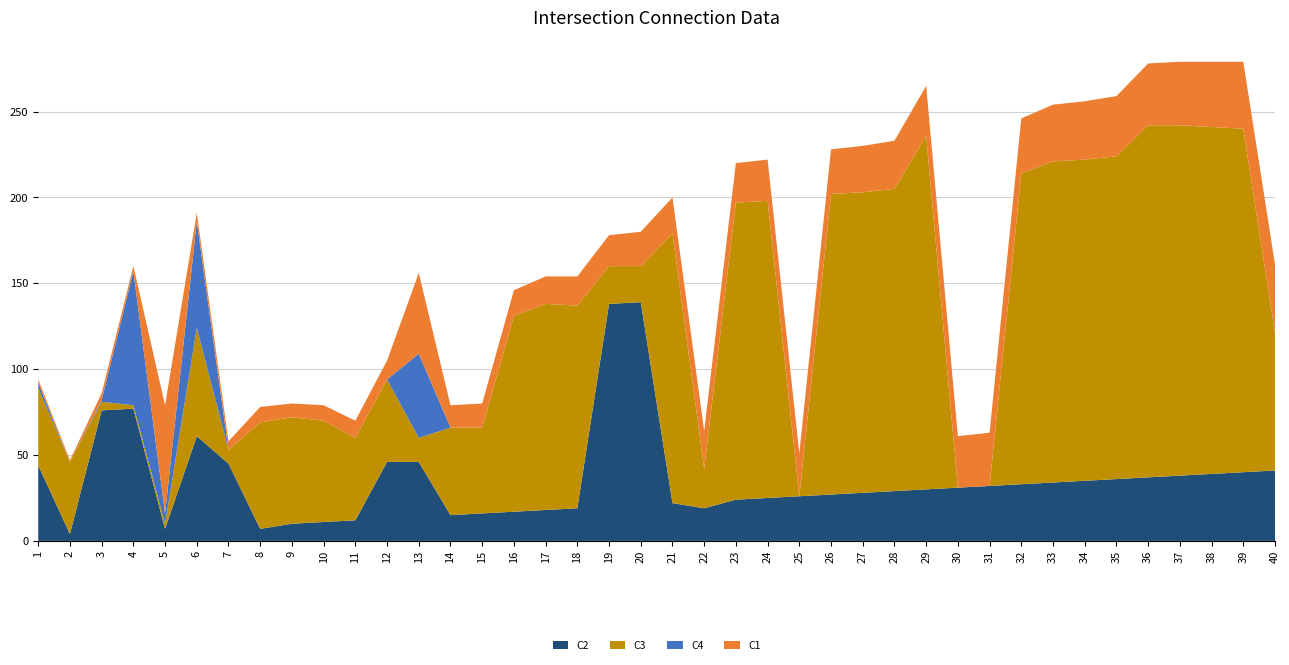

Reading right to left, transcribe all the data shown in this chart.

C2: 40=41	39=40	38=39	37=38	36=37	35=36	34=35	33=34	32=33	31=32	30=31	29=30	28=29	27=28	26=27	25=26	24=25	23=24	22=19	21=22	20=139	19=138	18=19	17=18	16=17	15=16	14=15	13=46	12=46	11=12	10=11	9=10	8=7	7=45	6=61	5=7	4=77	3=76	2=4	1=44
C3: 40=80	39=200	38=202	37=204	36=205	35=188	34=187	33=187	32=181	31=0	30=0	29=206	28=176	27=175	26=175	25=0	24=173	23=173	22=23	21=157	20=21	19=22	18=118	17=120	16=114	15=50	14=51	13=14	12=48	11=48	10=59	9=62	8=62	7=8	6=63	5=3	4=2	3=5	2=42	1=45
C4: 40=0	39=0	38=0	37=0	36=0	35=0	34=0	33=0	32=0	31=0	30=0	29=0	28=0	27=0	26=0	25=0	24=0	23=0	22=0	21=0	20=0	19=0	18=0	17=0	16=0	15=0	14=0	13=49	12=0	11=0	10=0	9=0	8=0	7=0	6=62	5=6	4=78	3=1	2=0	1=3
C1: 40=40	39=39	38=38	37=37	36=36	35=35	34=34	33=33	32=32	31=31	30=30	29=29	28=28	27=27	26=26	25=25	24=24	23=23	22=22	21=21	20=20	19=18	18=17	17=16	16=15	15=14	14=13	13=47	12=11	11=10	10=9	9=8	8=9	7=5	6=5	5=63	4=3	3=4	2=1	1=2